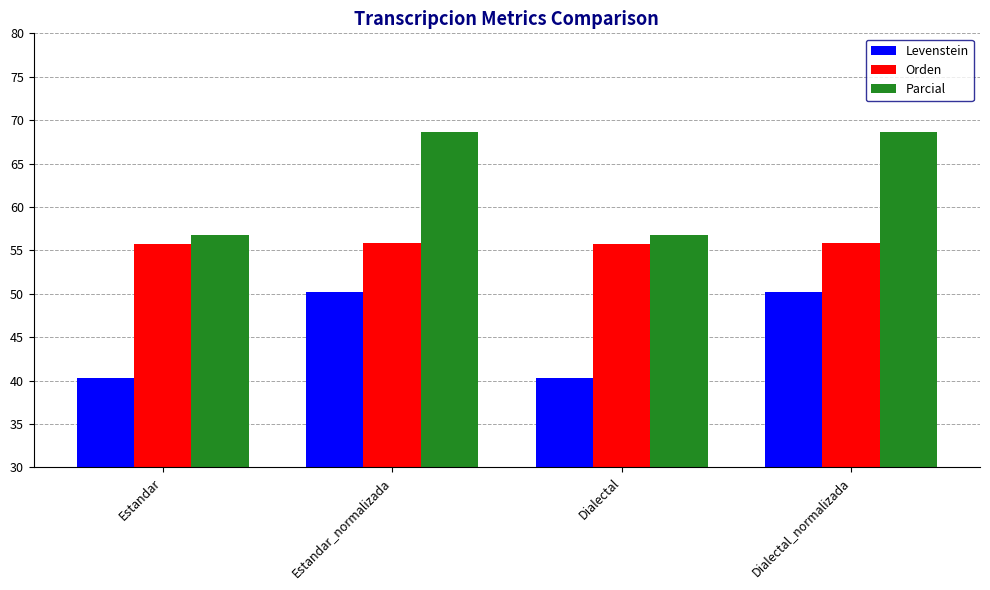

Between Estandar_normalizada and Dialectal, which series saw the biggest shift?

Parcial